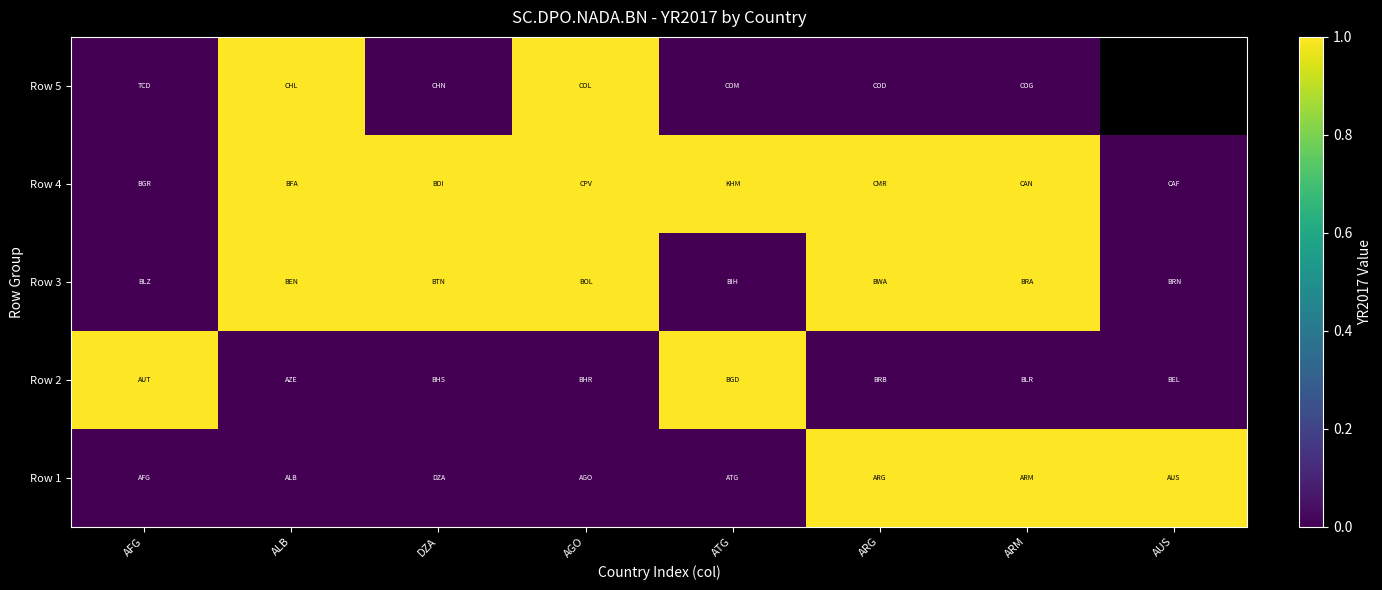

What is the sum of all Row 3 values?

5.0